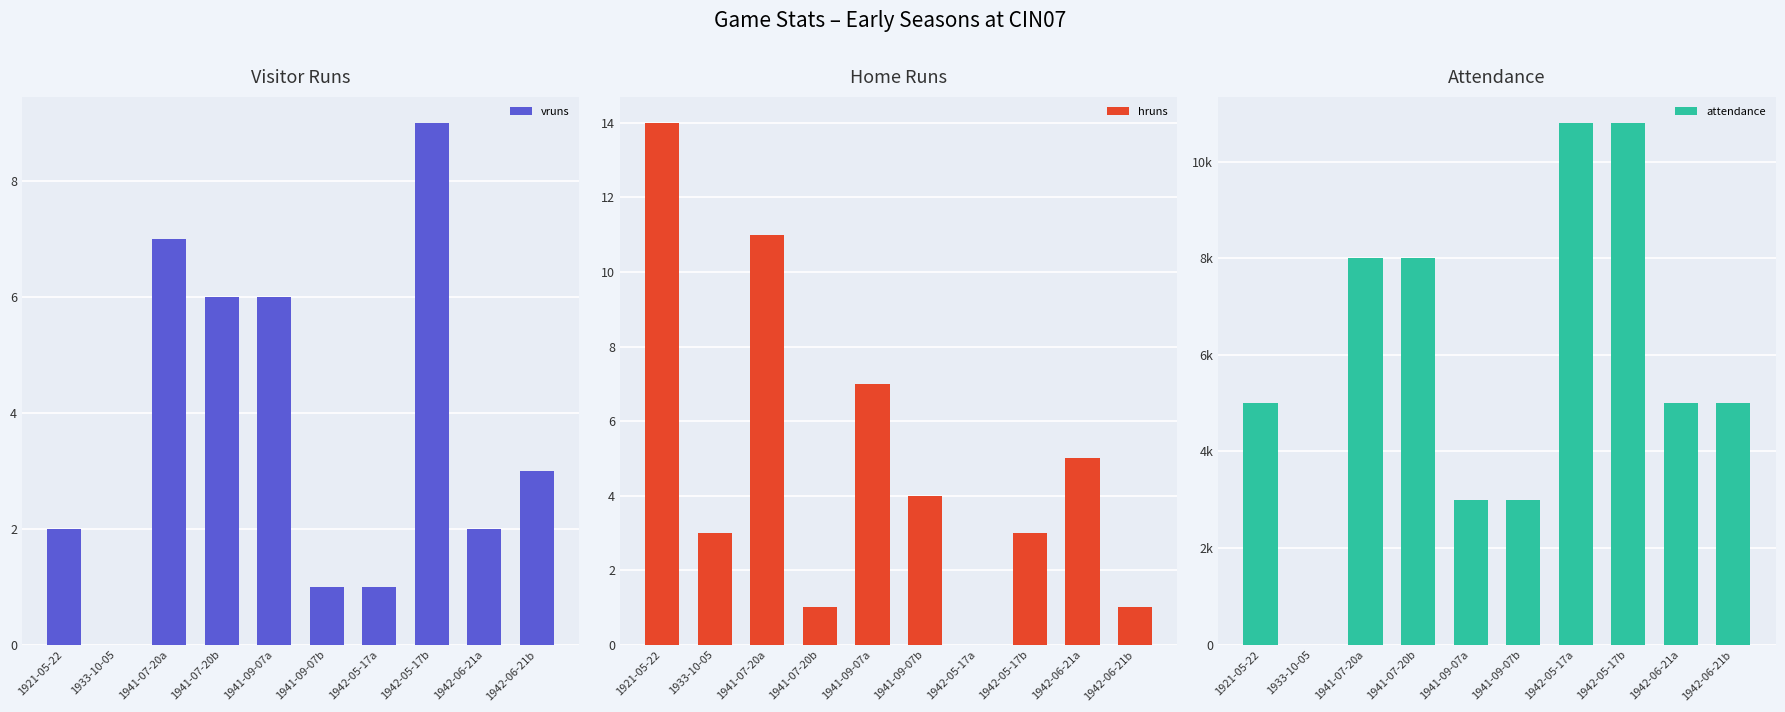

What is the label of the 2nd bar from the right?

1942-06-21a